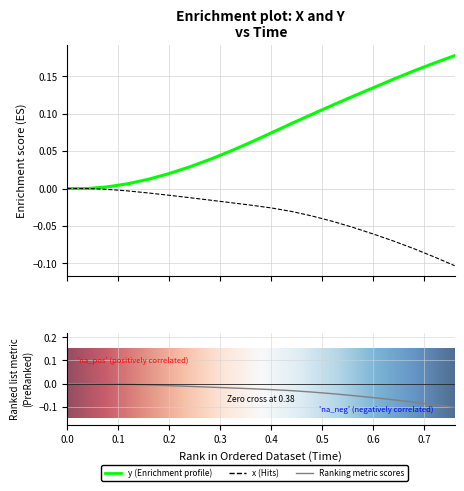

Reading left to right, extract all data points from this chart.

x: 0.0	0.0	-0.0	-0.0	-0.0	-0.0	-0.0	-0.0	-0.0	-0.0	-0.0	-0.0	-0.0	-0.0	-0.1	-0.1	-0.1	-0.1	-0.1	-0.1
y: 0.0	0.0	0.0	0.0	0.0	0.0	0.0	0.0	0.0	0.1	0.1	0.1	0.1	0.1	0.1	0.1	0.1	0.2	0.2	0.2